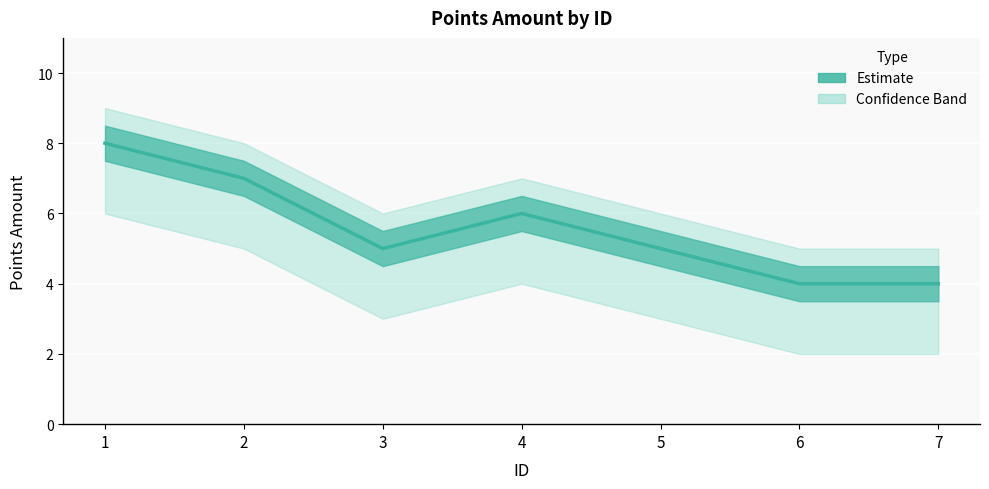

Rank the categories by value from highest to lowest.

1, 2, 4, 3, 5, 6, 7